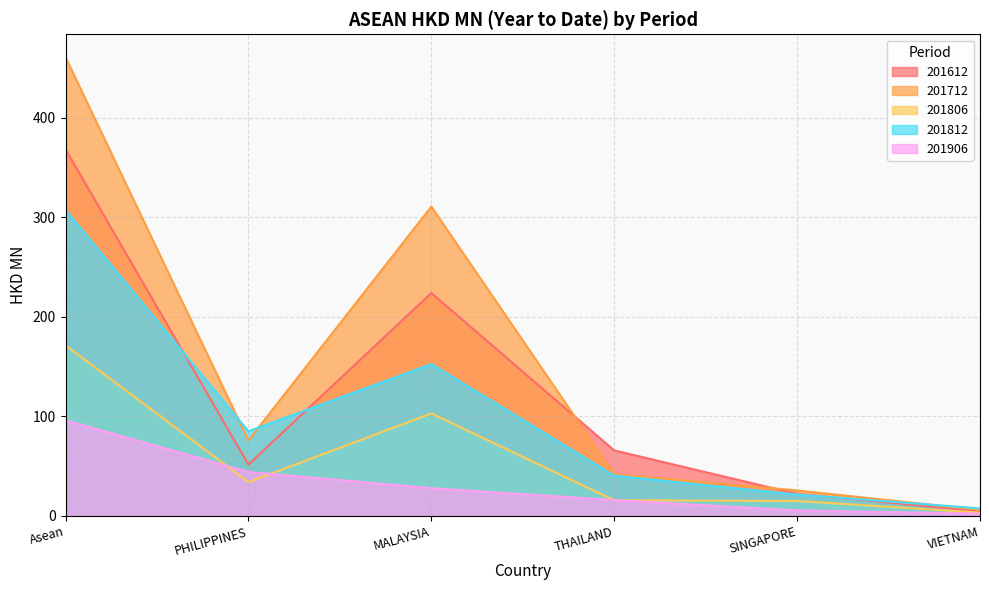

What is the value of the 201906 point at the 3rd from the left?

28.0